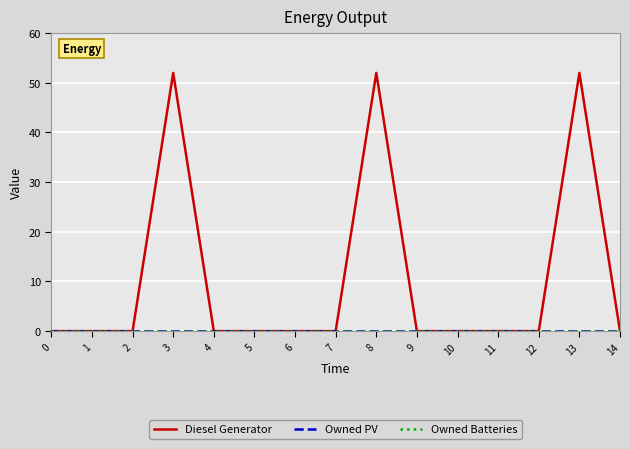

Does the chart have visible grid lines?

Yes